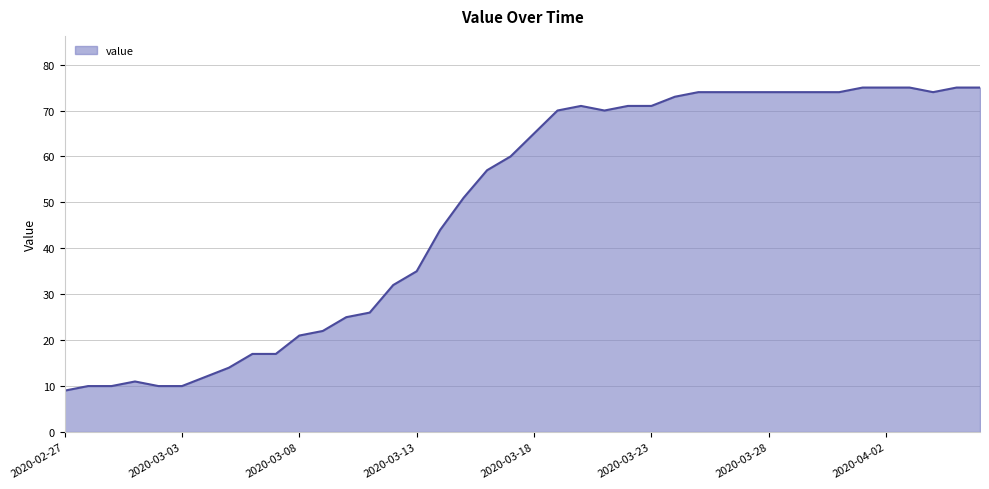

What is the smallest value displayed?

9